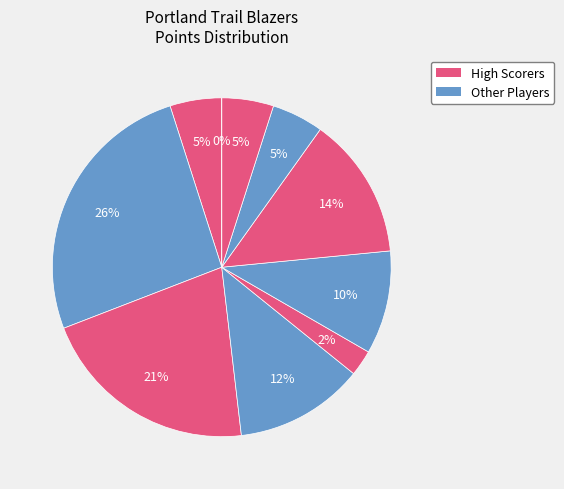

Count the number of slices in the pie.

10